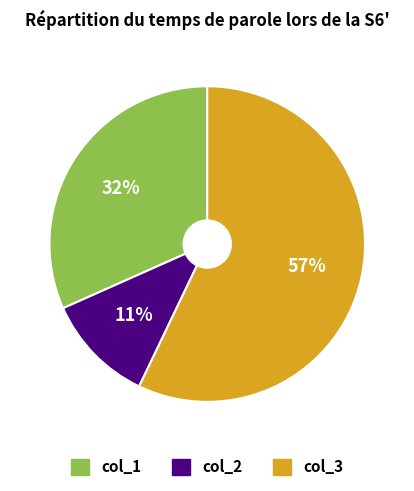

Between col_3 and col_2, which is larger?

col_3